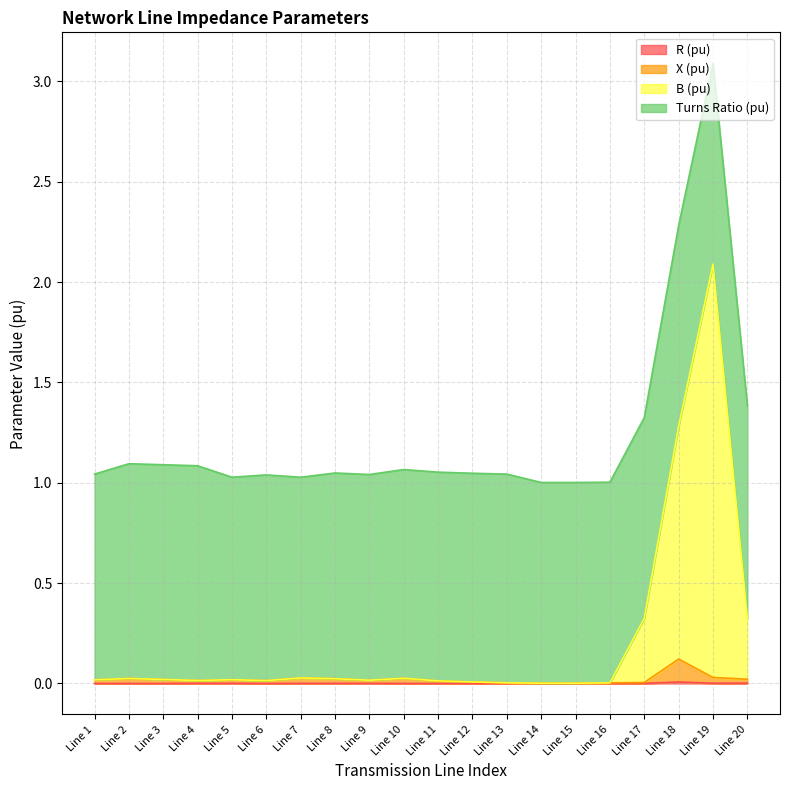

Which series has the largest range (max minus min)?

B (pu)